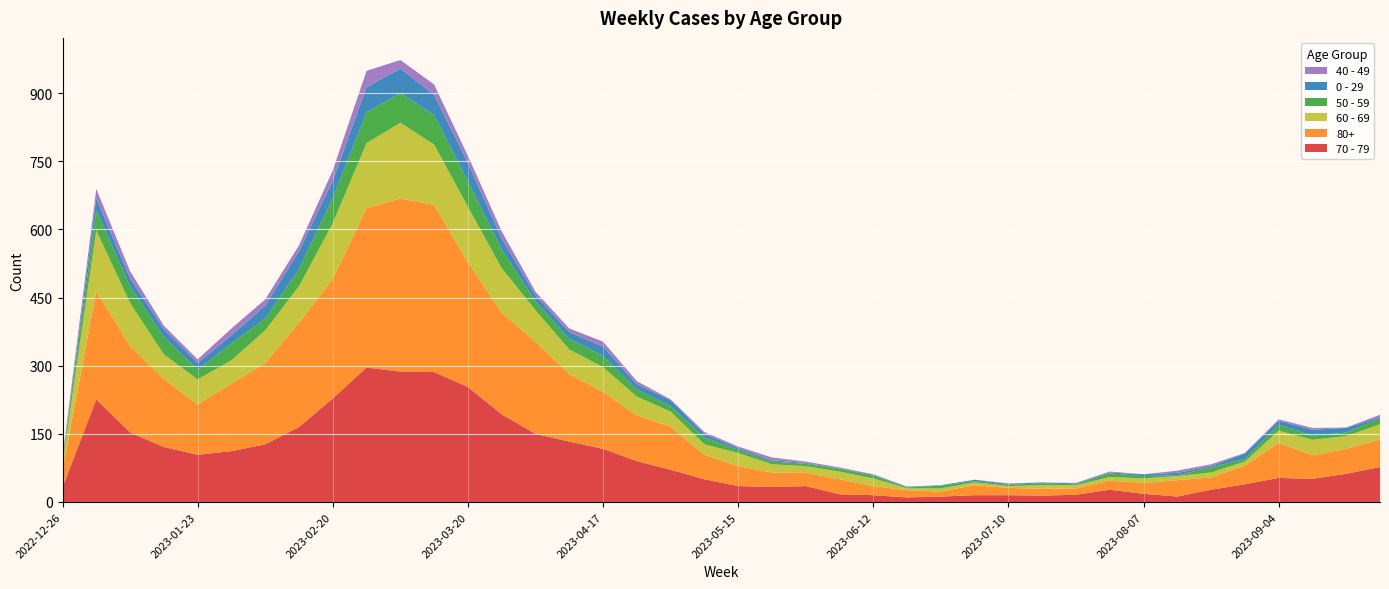

Reading left to right, transcribe all the data shown in this chart.

70 - 79: 2022-12-26=32	2023-01-02=226	2023-01-09=153	2023-01-16=121	2023-01-23=104	2023-01-30=112	2023-02-06=127	2023-02-13=165	2023-02-20=228	2023-02-27=296	2023-03-06=287	2023-03-13=286	2023-03-20=253	2023-03-27=193	2023-04-03=150	2023-04-10=133	2023-04-17=117	2023-04-24=90	2023-05-01=71	2023-05-08=50	2023-05-15=35	2023-05-22=33	2023-05-29=35	2023-06-05=17	2023-06-12=15	2023-06-19=10	2023-06-26=12	2023-07-03=15	2023-07-10=15	2023-07-17=14	2023-07-24=16	2023-07-31=27	2023-08-07=18	2023-08-14=12	2023-08-21=27	2023-08-28=39	2023-09-04=53	2023-09-11=51	2023-09-18=62	2023-09-25=77
80+: 2022-12-26=38	2023-01-02=238	2023-01-09=191	2023-01-16=150	2023-01-23=111	2023-01-30=149	2023-02-06=179	2023-02-13=230	2023-02-20=263	2023-02-27=351	2023-03-06=381	2023-03-13=368	2023-03-20=275	2023-03-27=224	2023-04-03=203	2023-04-10=149	2023-04-17=126	2023-04-24=101	2023-05-01=95	2023-05-08=54	2023-05-15=44	2023-05-22=32	2023-05-29=29	2023-06-05=33	2023-06-12=20	2023-06-19=16	2023-06-26=11	2023-07-03=22	2023-07-10=16	2023-07-17=15	2023-07-24=14	2023-07-31=20	2023-08-07=24	2023-08-14=36	2023-08-21=27	2023-08-28=41	2023-09-04=77	2023-09-11=52	2023-09-18=55	2023-09-25=61
60 - 69: 2022-12-26=16	2023-01-02=134	2023-01-09=94	2023-01-16=54	2023-01-23=55	2023-01-30=51	2023-02-06=72	2023-02-13=80	2023-02-20=123	2023-02-27=143	2023-03-06=167	2023-03-13=133	2023-03-20=122	2023-03-27=98	2023-04-03=69	2023-04-10=54	2023-04-17=54	2023-04-24=41	2023-05-01=33	2023-05-08=23	2023-05-15=29	2023-05-22=18	2023-05-29=15	2023-06-05=17	2023-06-12=17	2023-06-19=4	2023-06-26=7	2023-07-03=6	2023-07-10=4	2023-07-17=8	2023-07-24=7	2023-07-31=8	2023-08-07=10	2023-08-14=9	2023-08-21=11	2023-08-28=9	2023-09-04=27	2023-09-11=34	2023-09-18=28	2023-09-25=33
50 - 59: 2022-12-26=5	2023-01-02=44	2023-01-09=37	2023-01-16=38	2023-01-23=21	2023-01-30=37	2023-02-06=26	2023-02-13=38	2023-02-20=55	2023-02-27=68	2023-03-06=65	2023-03-13=65	2023-03-20=56	2023-03-27=41	2023-04-03=20	2023-04-10=23	2023-04-17=25	2023-04-24=16	2023-05-01=12	2023-05-08=15	2023-05-15=7	2023-05-22=6	2023-05-29=5	2023-06-05=6	2023-06-12=6	2023-06-19=2	2023-06-26=6	2023-07-03=3	2023-07-10=3	2023-07-17=4	2023-07-24=2	2023-07-31=8	2023-08-07=5	2023-08-14=2	2023-08-21=11	2023-08-28=6	2023-09-04=13	2023-09-11=9	2023-09-18=8	2023-09-25=13
0 - 29: 2022-12-26=4	2023-01-02=26	2023-01-09=17	2023-01-16=17	2023-01-23=15	2023-01-30=18	2023-02-06=28	2023-02-13=39	2023-02-20=38	2023-02-27=55	2023-03-06=54	2023-03-13=44	2023-03-20=40	2023-03-27=24	2023-04-03=13	2023-04-10=15	2023-04-17=20	2023-04-24=11	2023-05-01=13	2023-05-08=8	2023-05-15=4	2023-05-22=3	2023-05-29=2	2023-06-05=1	2023-06-12=2	2023-06-19=1	2023-06-26=1	2023-07-03=3	2023-07-10=2	2023-07-17=2	2023-07-24=2	2023-07-31=2	2023-08-07=4	2023-08-14=5	2023-08-21=3	2023-08-28=12	2023-09-04=9	2023-09-11=13	2023-09-18=10	2023-09-25=3
40 - 49: 2022-12-26=4	2023-01-02=21	2023-01-09=16	2023-01-16=8	2023-01-23=8	2023-01-30=15	2023-02-06=14	2023-02-13=13	2023-02-20=23	2023-02-27=36	2023-03-06=19	2023-03-13=23	2023-03-20=16	2023-03-27=16	2023-04-03=8	2023-04-10=8	2023-04-17=11	2023-04-24=7	2023-05-01=2	2023-05-08=4	2023-05-15=3	2023-05-22=6	2023-05-29=3	2023-06-05=2	2023-06-12=1	2023-06-19=1	2023-06-26=0	2023-07-03=0	2023-07-10=1	2023-07-17=0	2023-07-24=1	2023-07-31=2	2023-08-07=0	2023-08-14=5	2023-08-21=4	2023-08-28=1	2023-09-04=3	2023-09-11=4	2023-09-18=1	2023-09-25=5